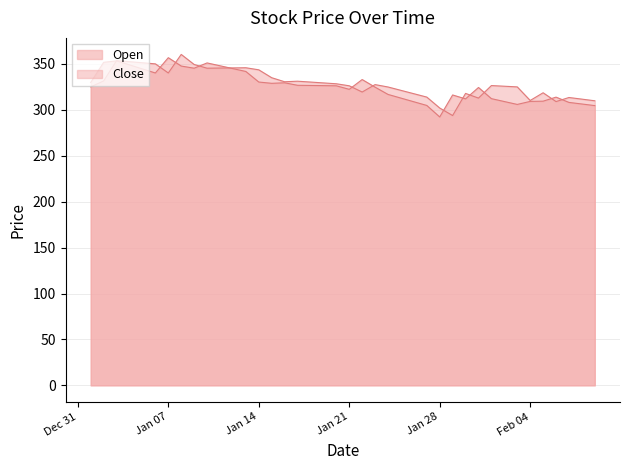

What position from the left is 2025-01-13?

13